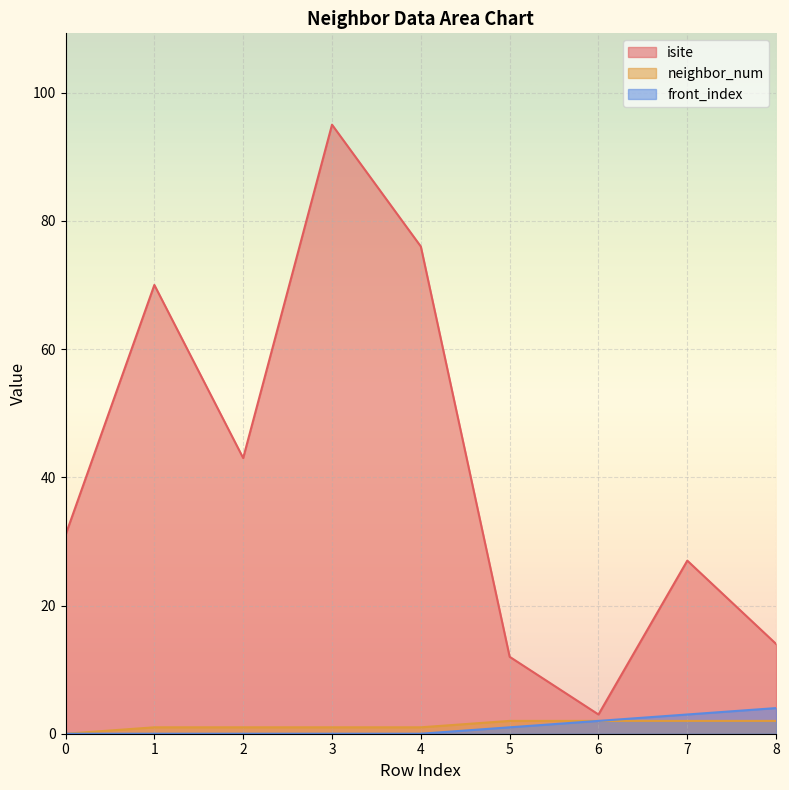

What is the value of the neighbor_num point at the 7th from the left?

2